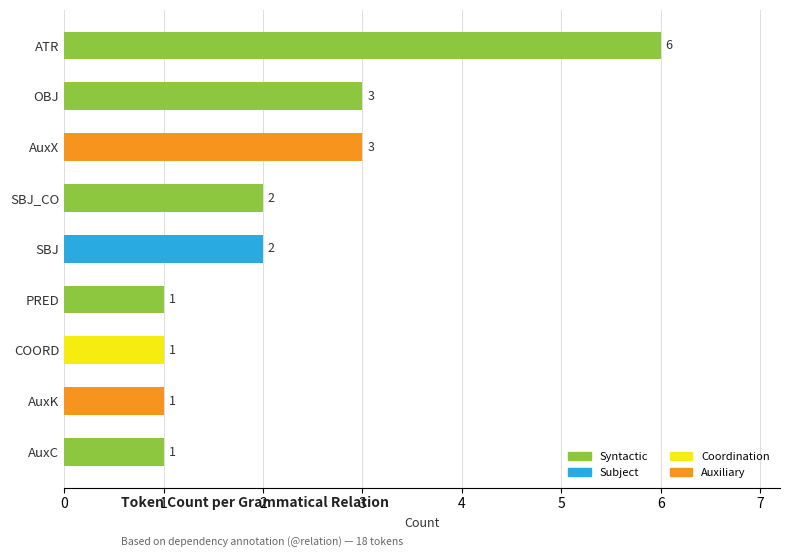

What position from the bottom is SBJ?

5